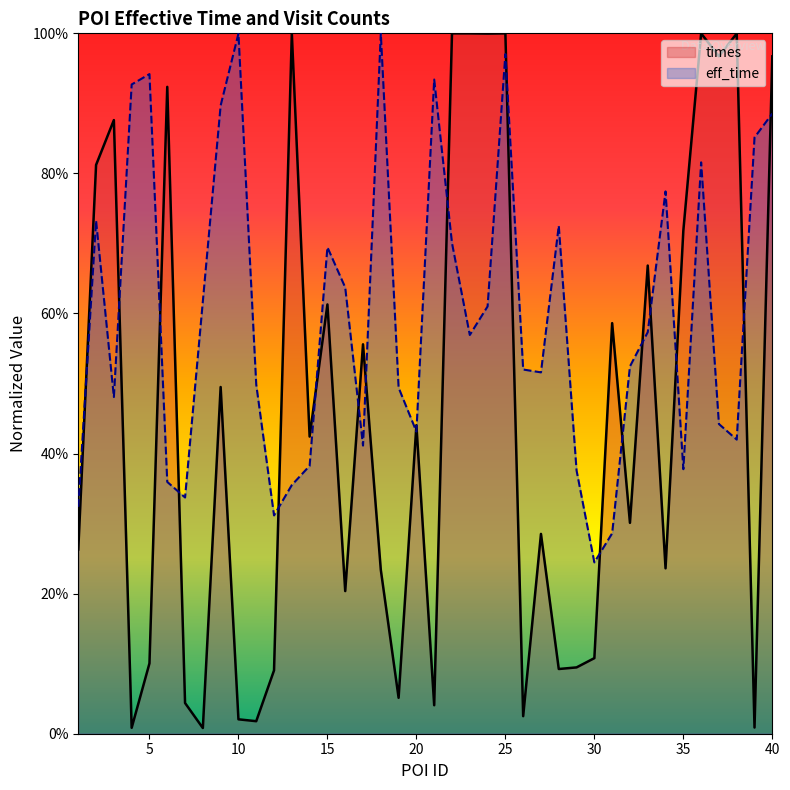

What is the sum of the eff_time values at 3 and 17?

0.9